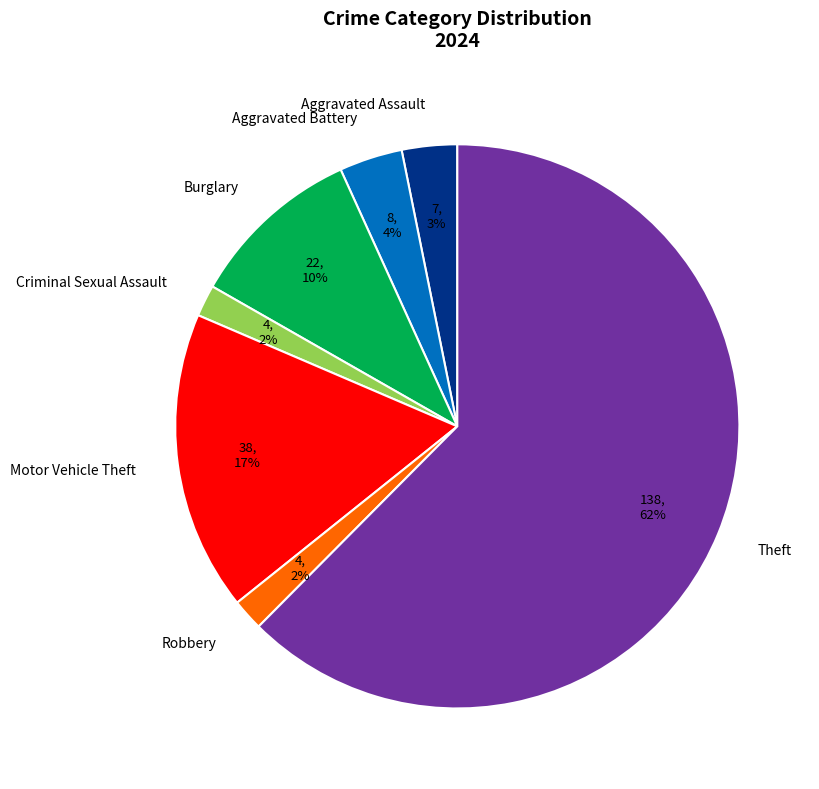

Is it true that Aggravated Assault is 3% of the pie?

True